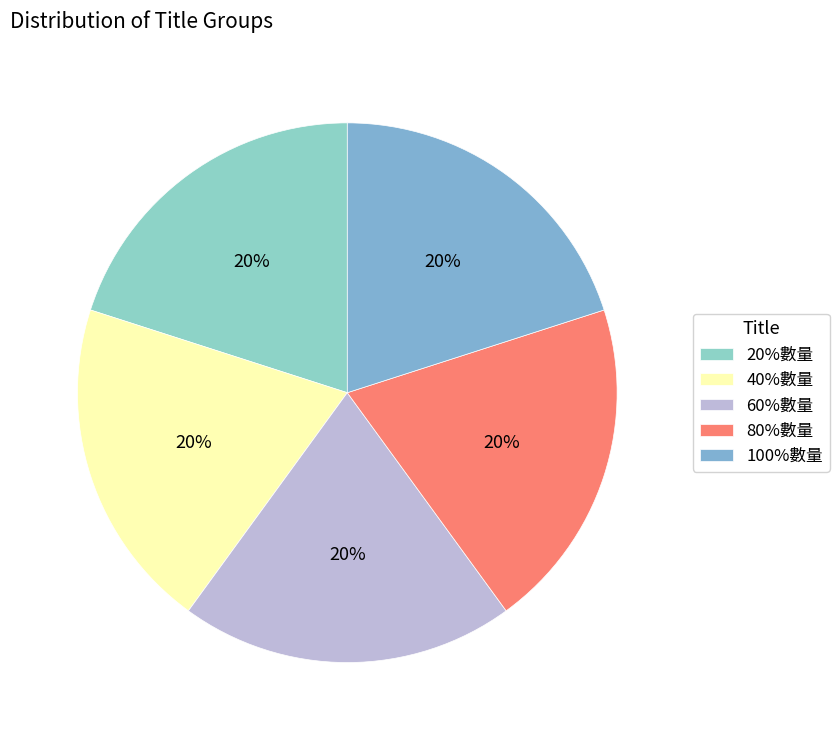

The 80%數量 slice represents 20% of the pie. True or false?

True